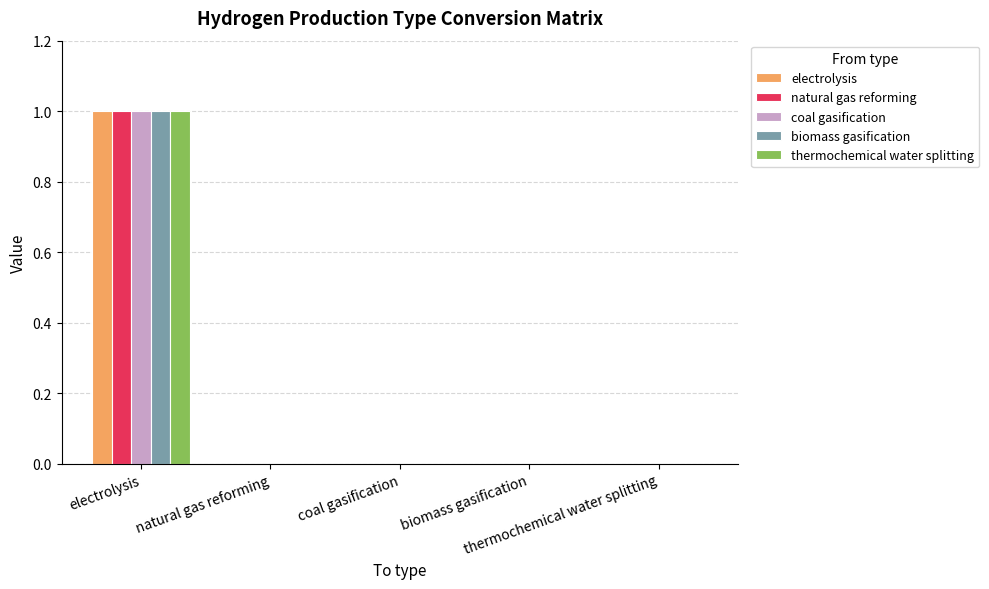

How many distinct data groups are displayed?

5